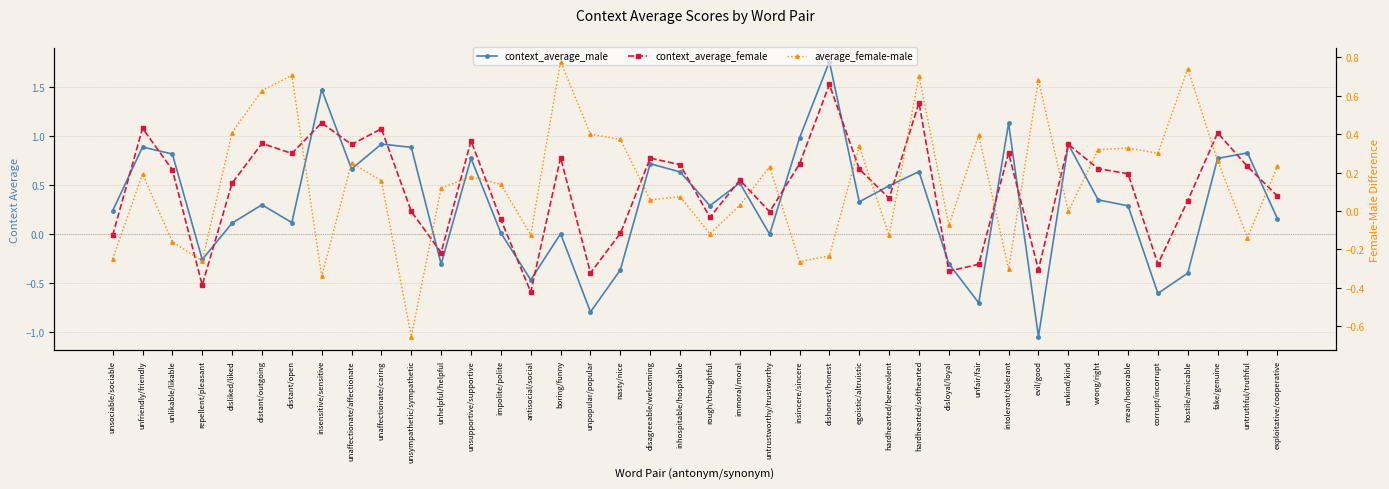

Is this an area chart (filled region under the line)?

No